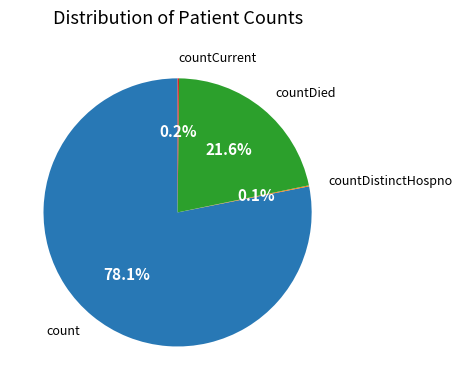

What portion of the pie excludes count?

21.9%